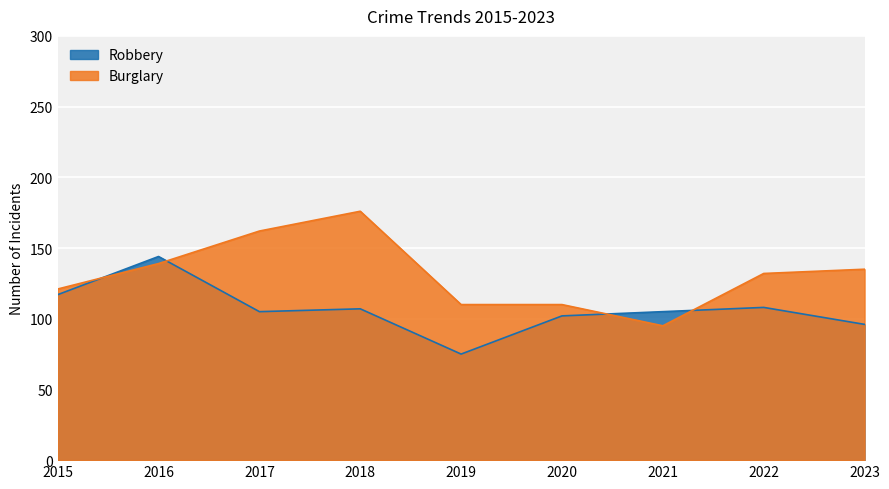

What is the spread (max minus min) of values at 2018?

69